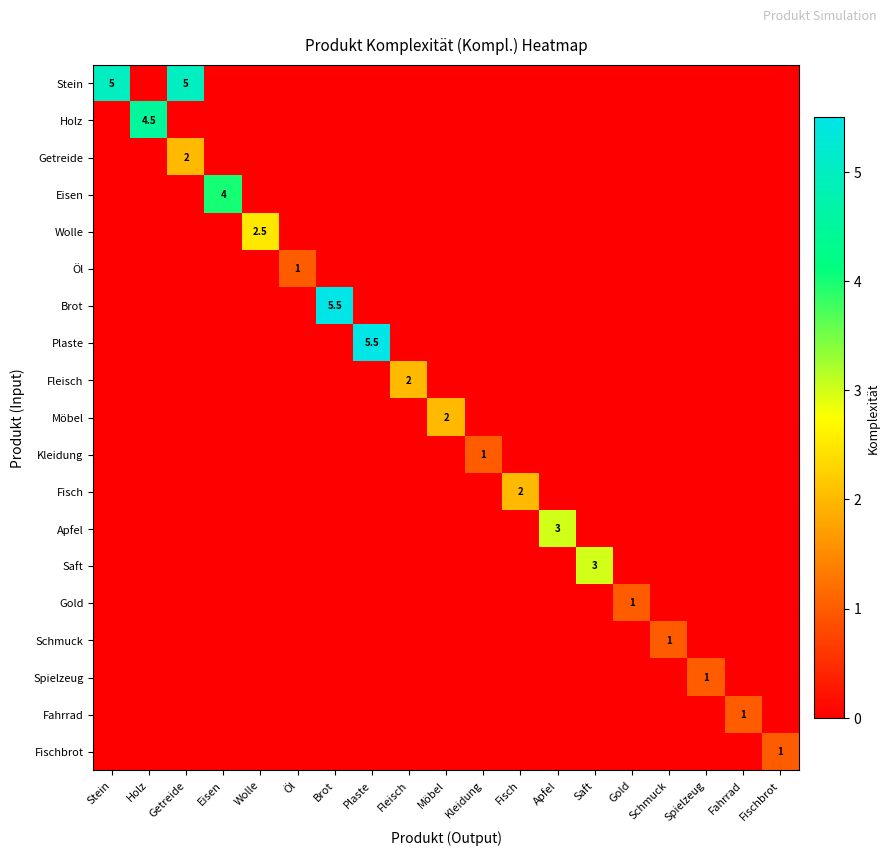

How many positive values does the Holz series have?

1